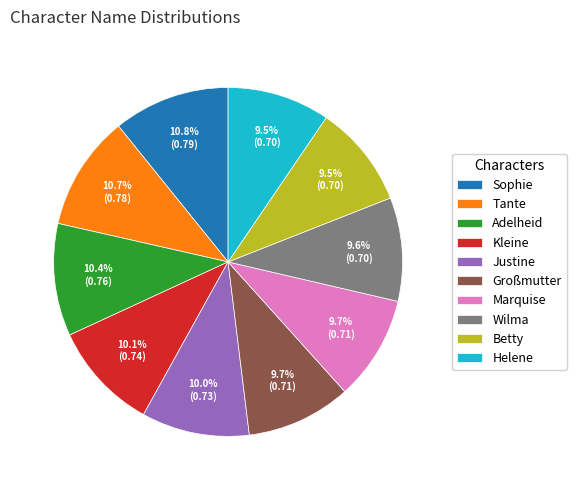

To the nearest percent, what percentage of the pie is Sophie?

11%